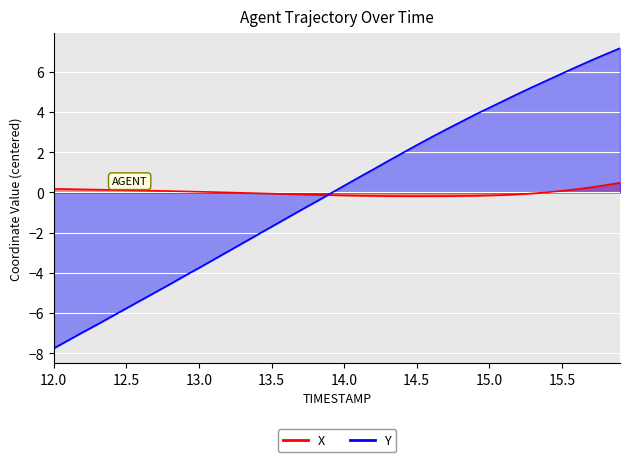

Is the value of Y at 19 greater than the value of X at 31?

Yes